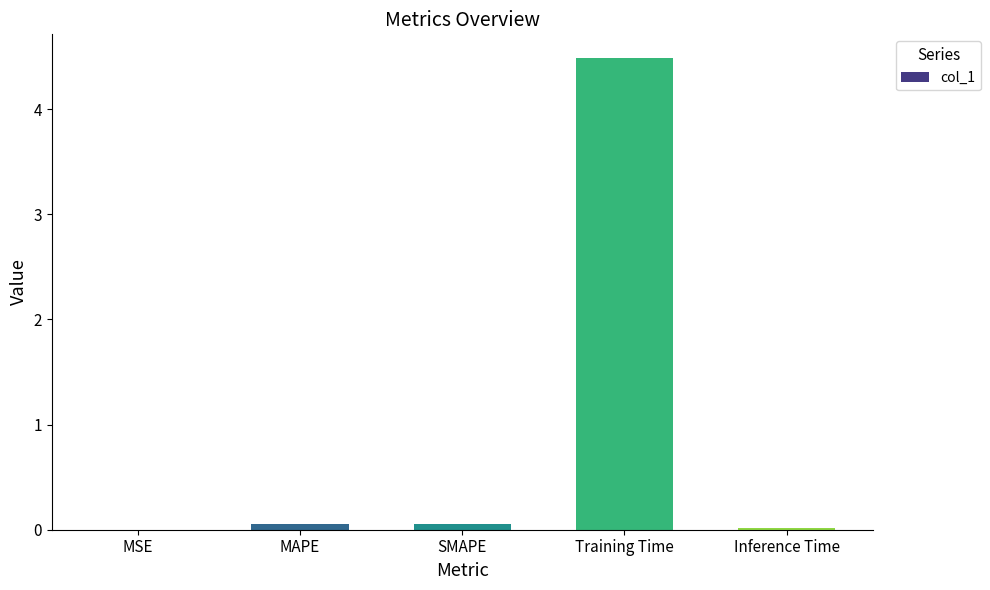

The chart shows a value of 4.5 at Training Time. True or false?

True